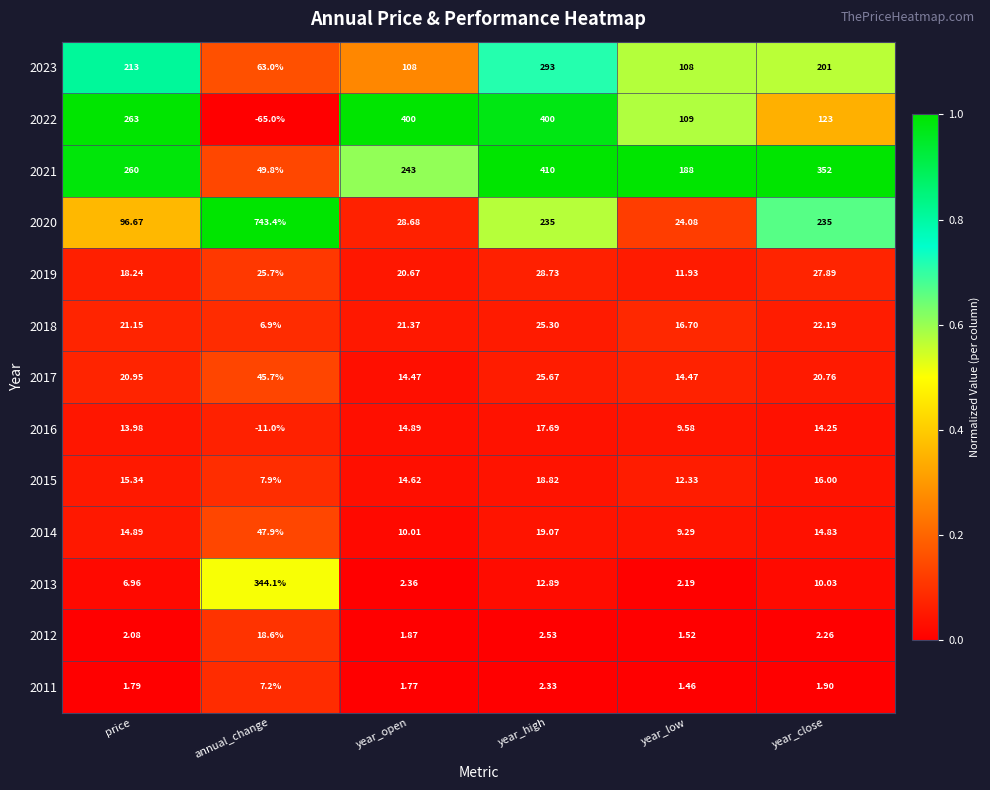

Which series changed the most between annual_change and year_low?

2020